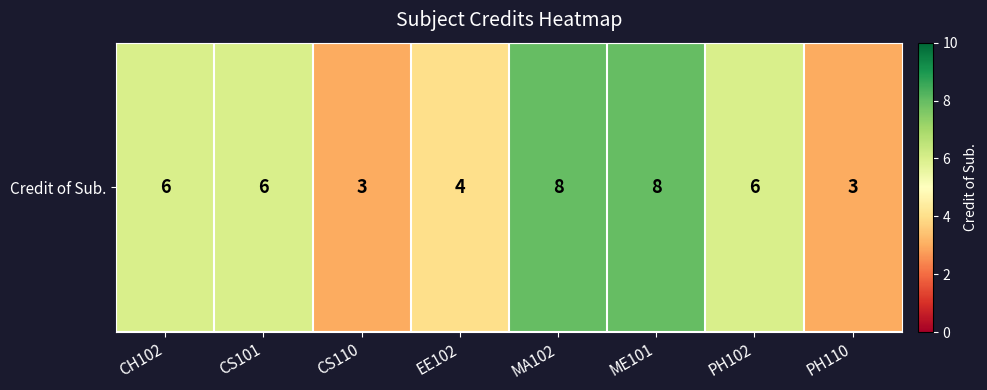

How many data points does each series have?

8